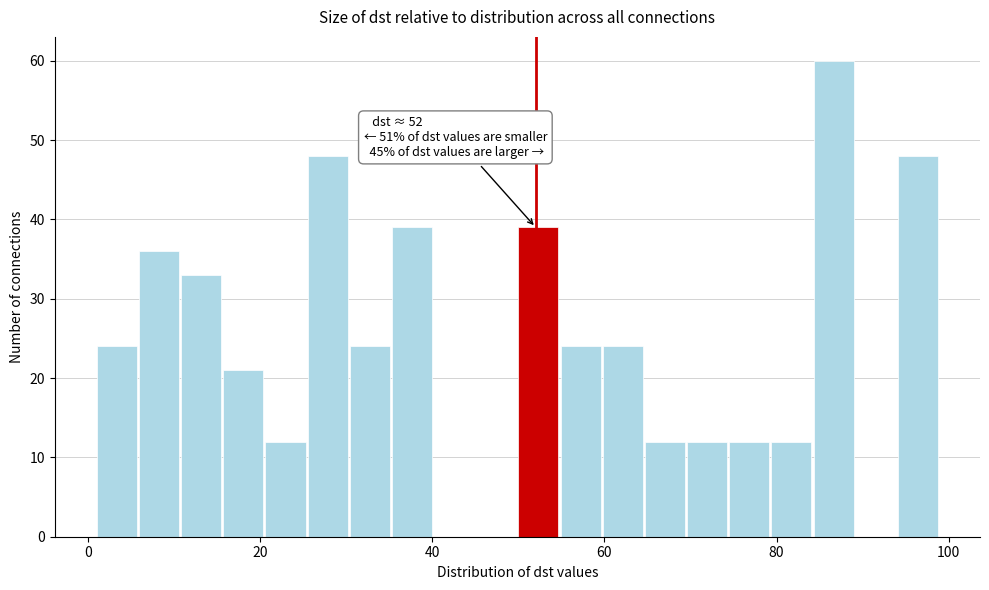

Around what value on the x-axis is the tallest bar? Give the approximate position of its centre, as read against the axis.

86